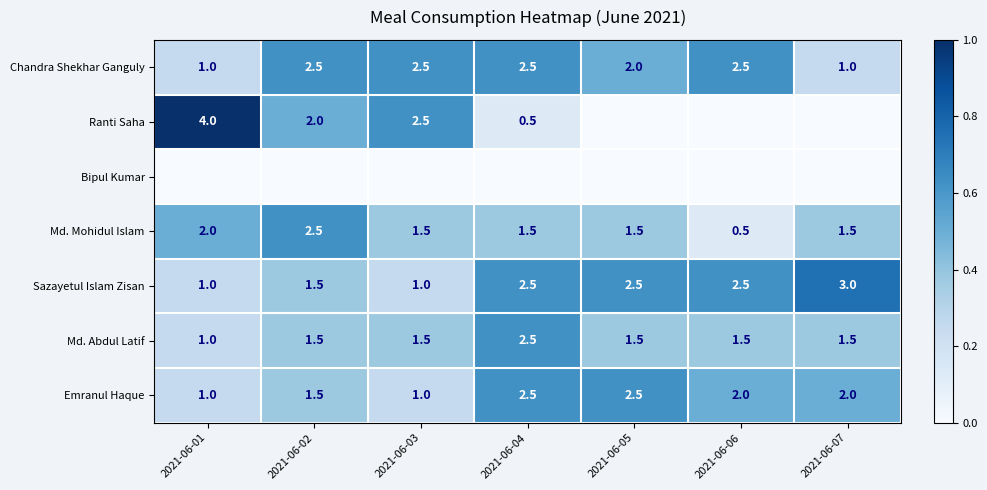

Count the Md. Abdul Latif values in the range 1 to 2.

6